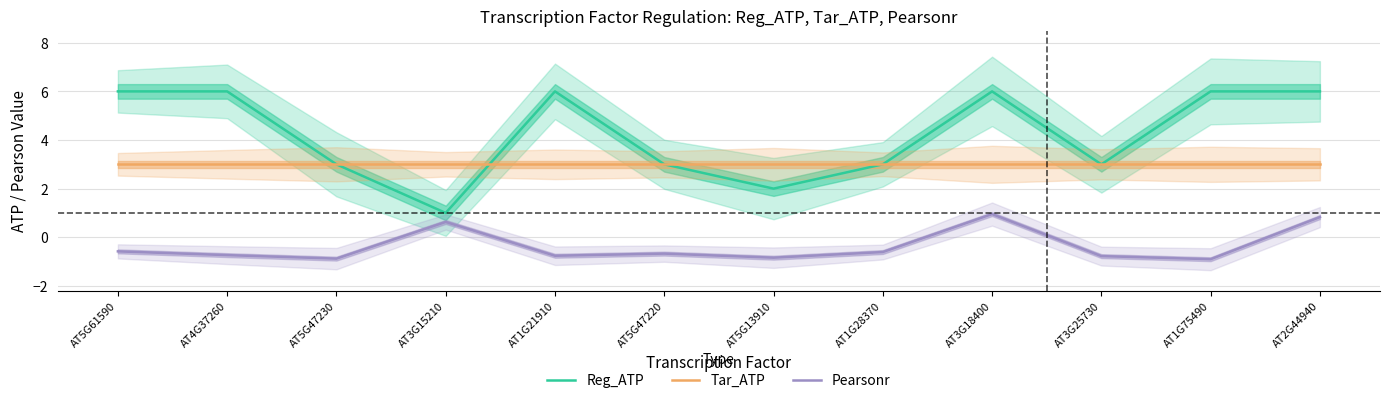

Reading left to right, what are all the values shown in this chart?

Reg_ATP: 6.0	6.0	3.0	1.0	6.0	3.0	2.0	3.0	6.0	3.0	6.0	6.0
Tar_ATP: 3.0	3.0	3.0	3.0	3.0	3.0	3.0	3.0	3.0	3.0	3.0	3.0
Pearsonr: -0.6	-0.7	-0.9	0.6	-0.8	-0.7	-0.8	-0.6	1.0	-0.8	-0.9	0.8